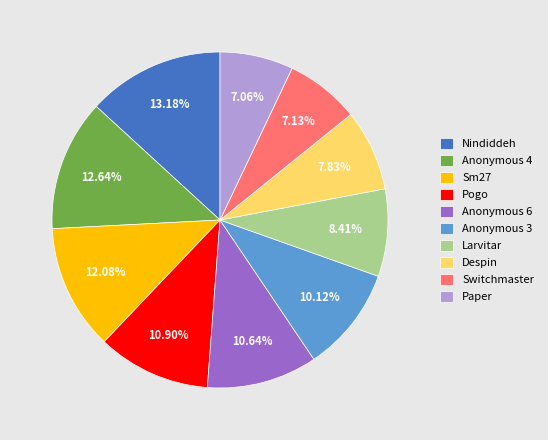

Is Pogo the majority of the pie?

No